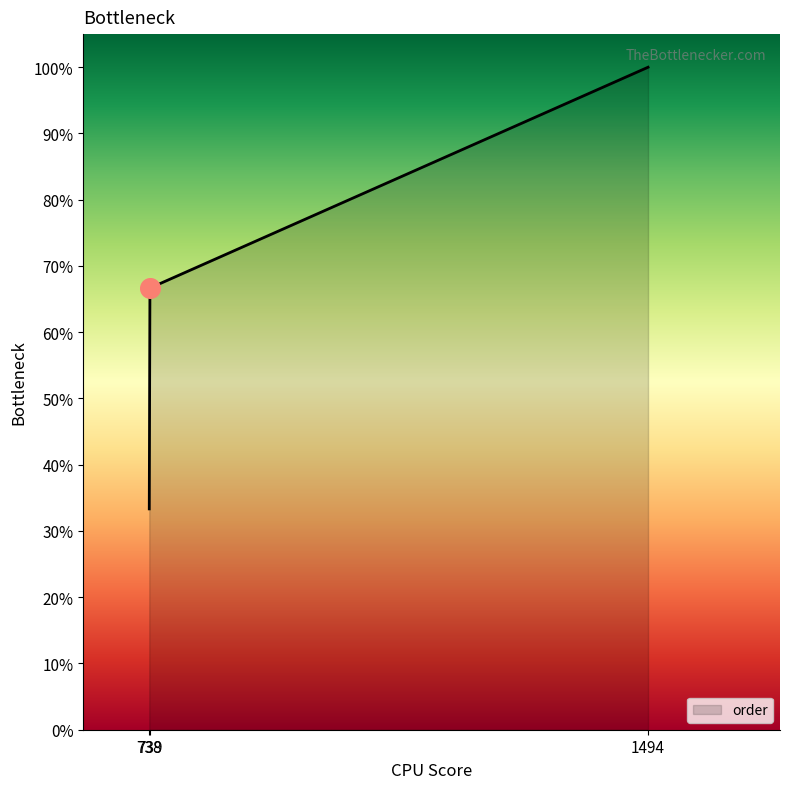

What is the ratio of the value at 738 to the value at 1494?

0.3